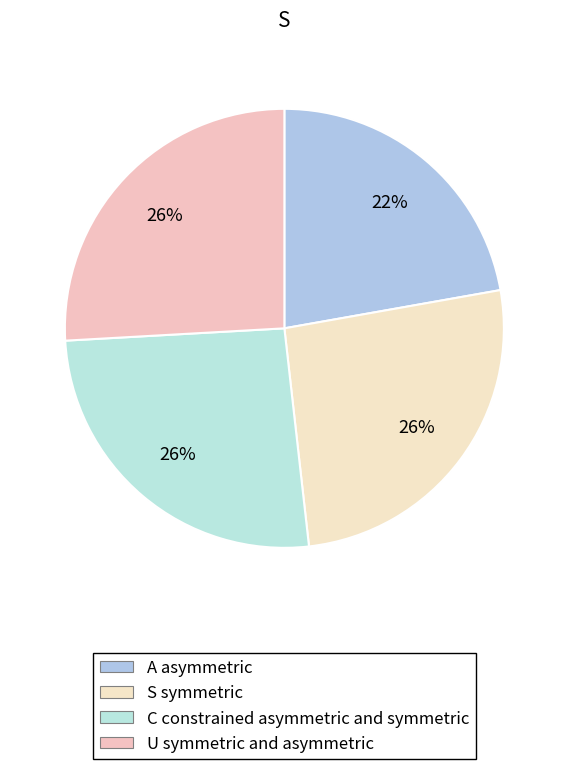

How many slices are in this pie chart?

4